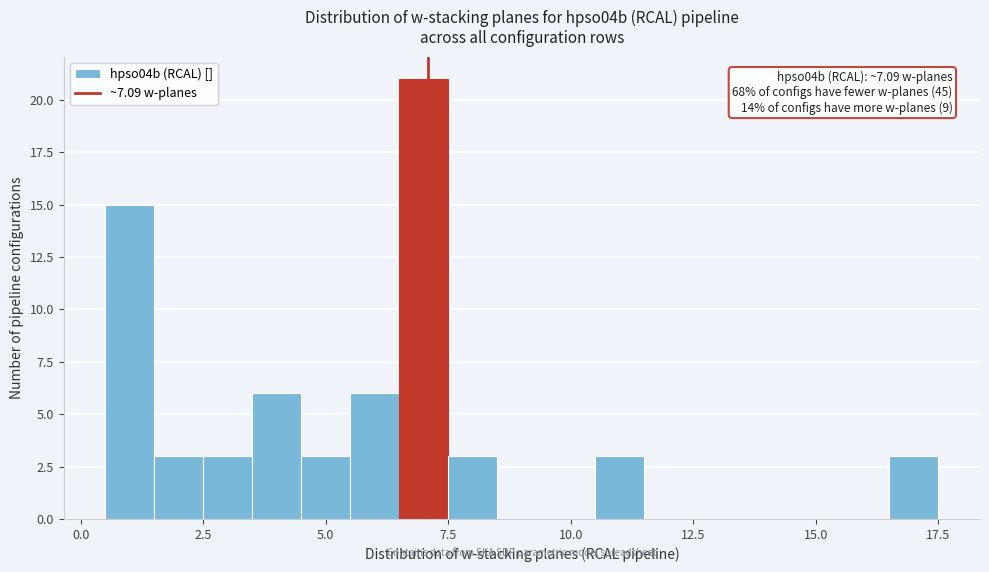

Around what value on the x-axis is the tallest bar? Give the approximate position of its centre, as read against the axis.

7.0